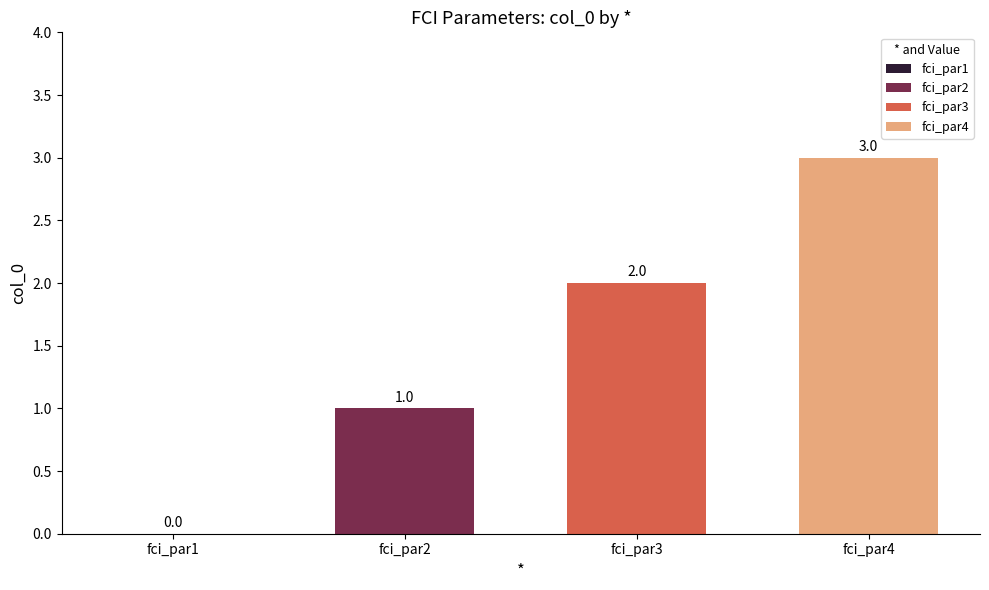

At fci_par3, list the series in order from largest to smallest.

fci_par4, fci_par3, fci_par2